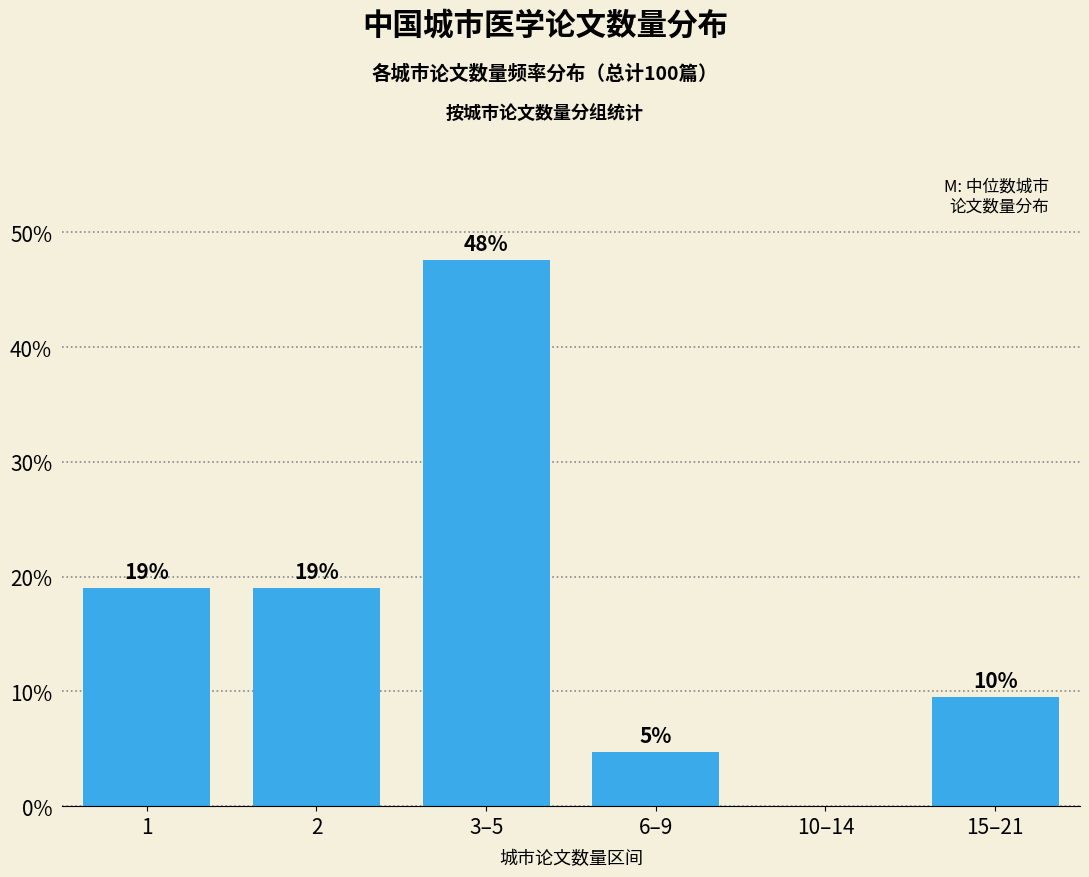

Are the bars horizontal?

No